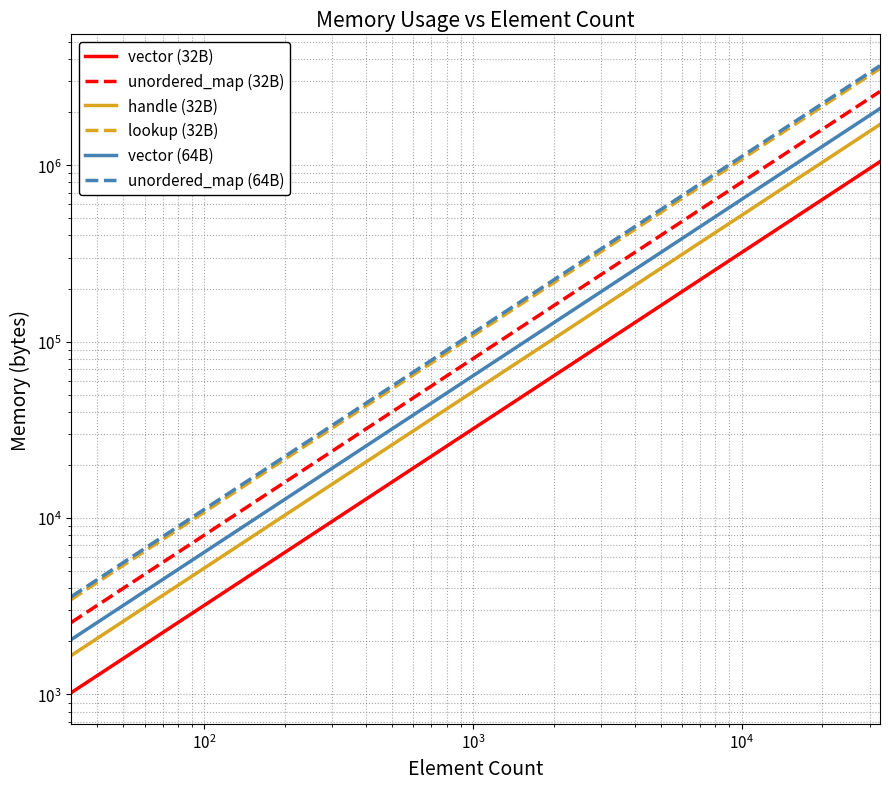

Does the chart have visible grid lines?

Yes